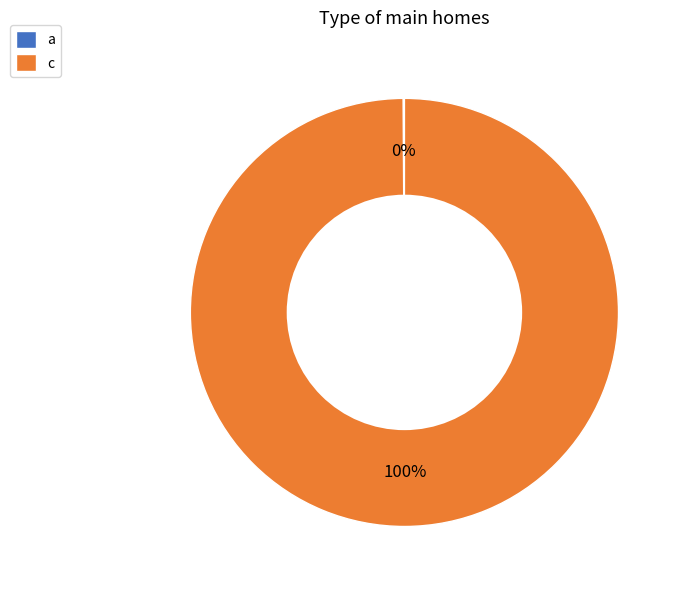

Which category has the biggest portion of the pie?

c